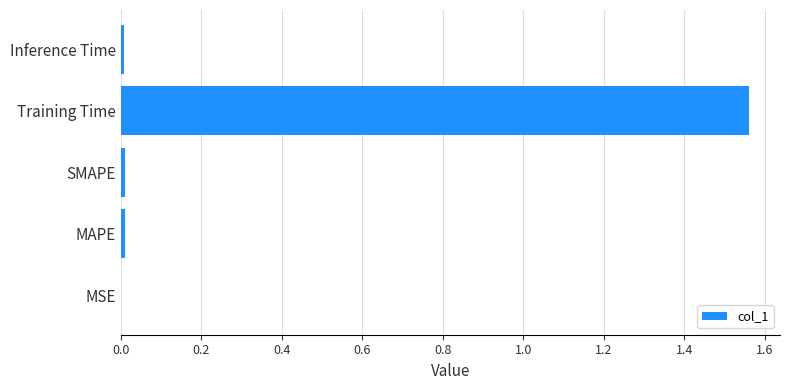

At which category does the chart reach its peak across all series?

Training Time